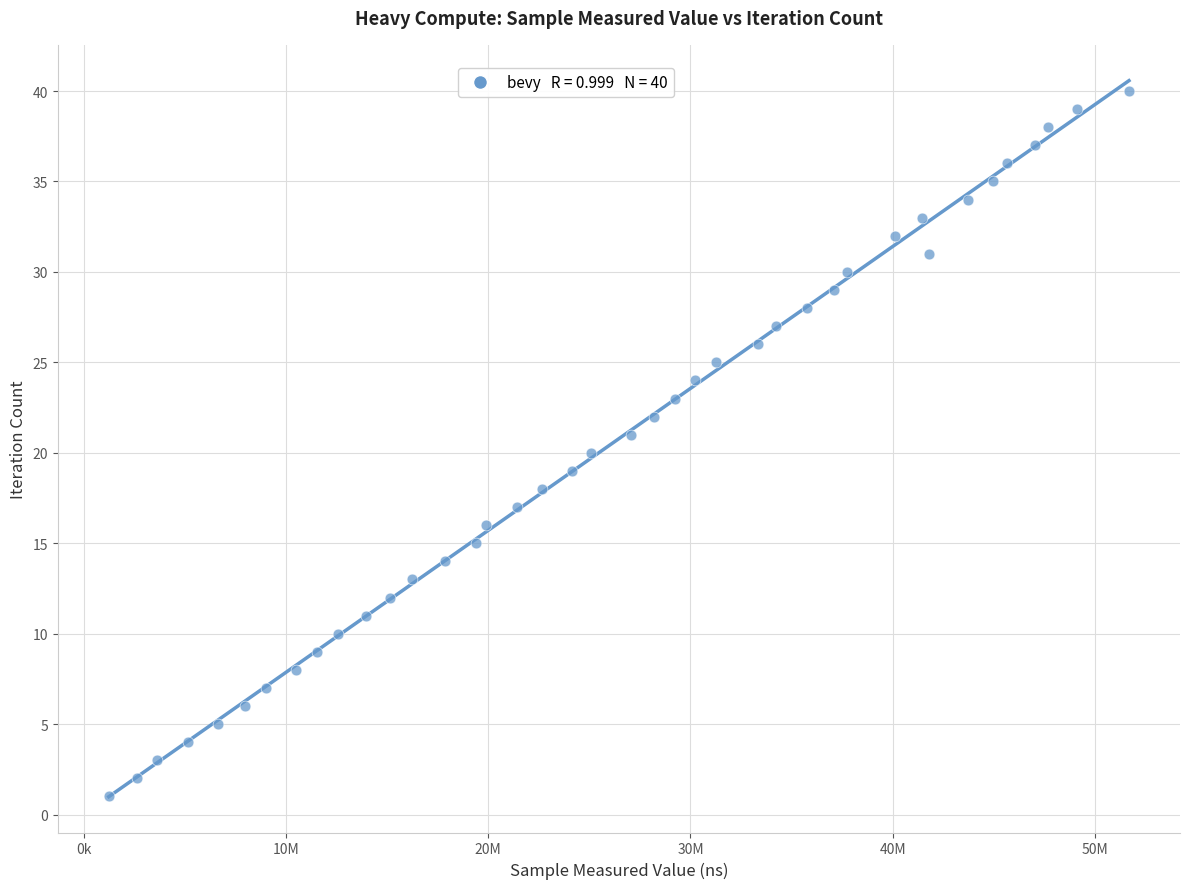

What is the range of Y values (max minus min)?

39